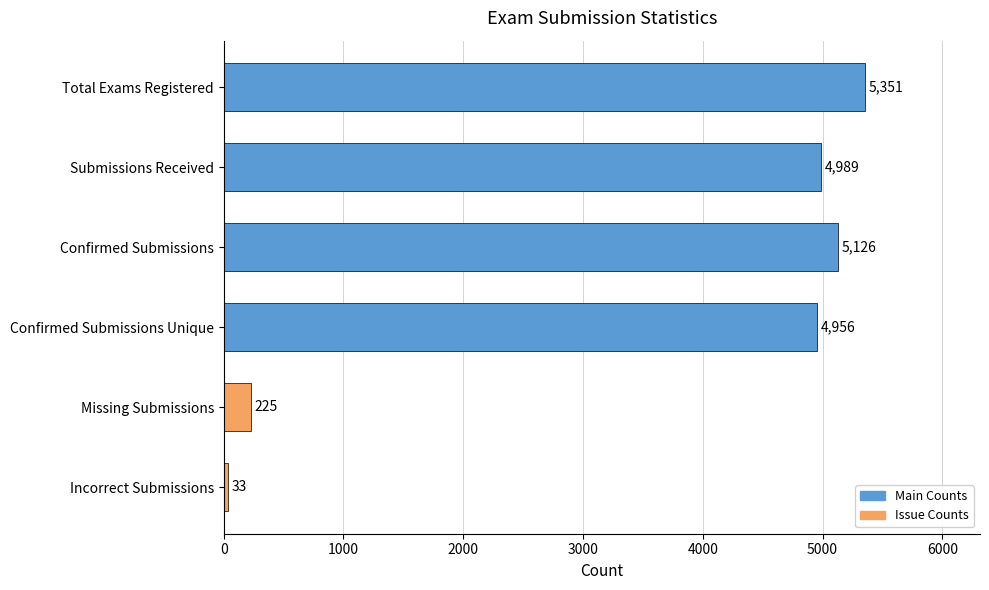

Where is the data nearest to the value 2692?

Confirmed Submissions Unique